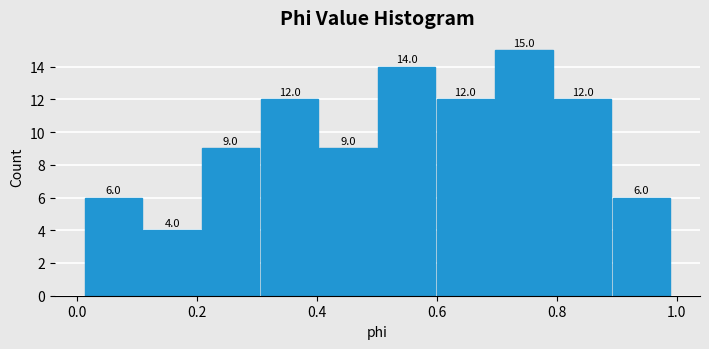

Reading left to right, list every bar in this chart as the range it spans on the x-axis followed by its height. The bar edges are not printed on the chart, so give them approximately, as read against the axis.

0.02 to 0.10: 6.0
0.10 to 0.20: 4.0
0.20 to 0.30: 9.0
0.30 to 0.40: 12.0
0.40 to 0.50: 9.0
0.50 to 0.60: 14.0
0.60 to 0.70: 12.0
0.70 to 0.80: 15.0
0.80 to 0.90: 12.0
0.90 to 1.00: 6.0